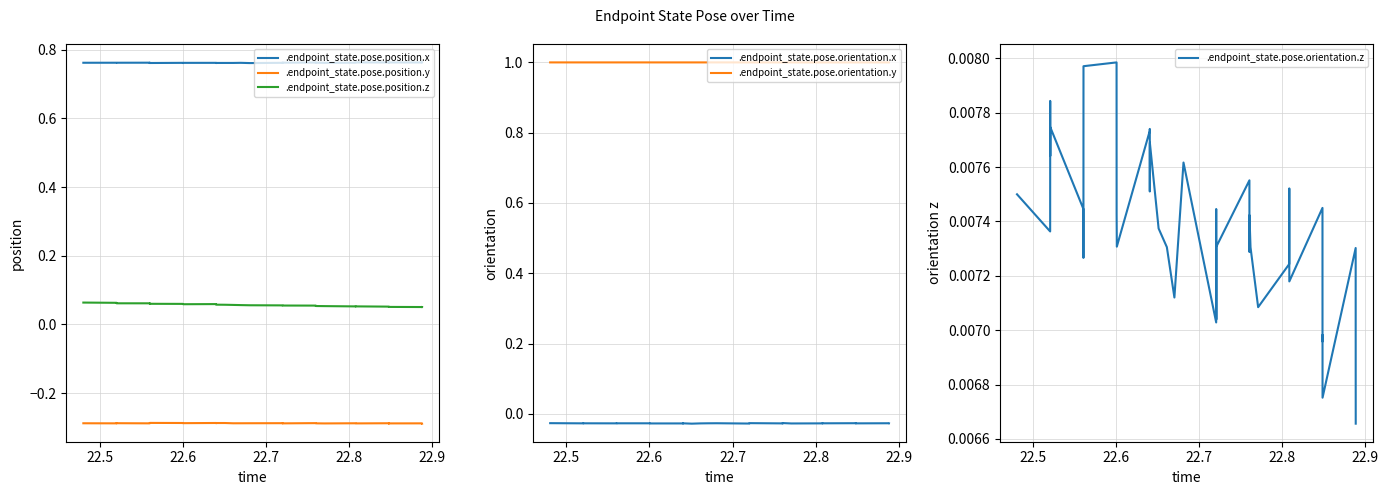

True or false: .endpoint_state.pose.position.x and .endpoint_state.pose.position.z cross at least once.

False